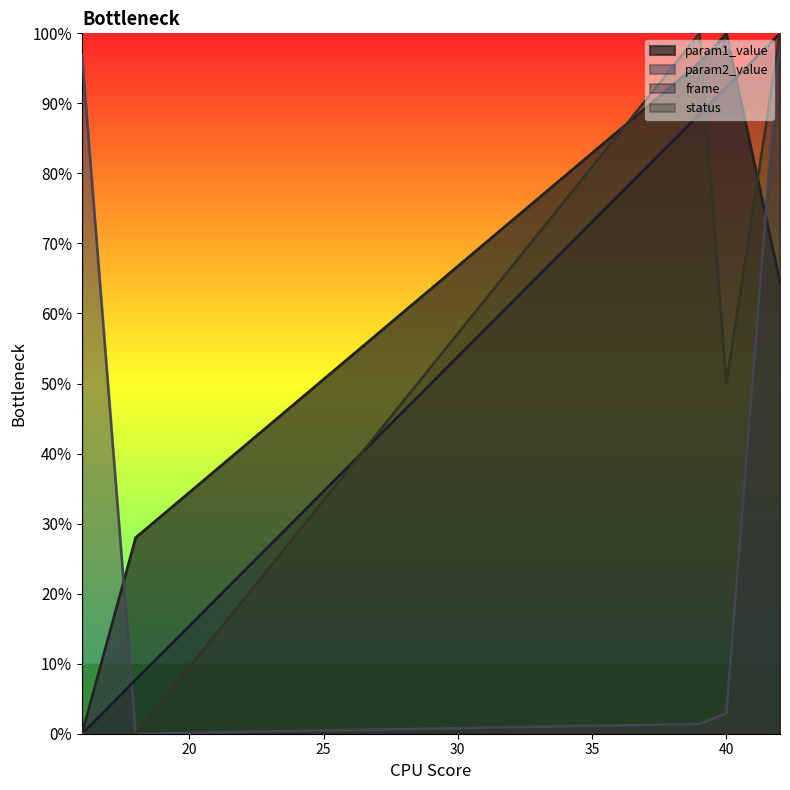

Reading left to right, transcribe all the data shown in this chart.

param1_value: 16=0.0	18=3612.7	39=12363.1	40=12900.0	42=8314.8
param2_value: 16=12494.7	18=0.0	39=179.9	40=372.6	42=12900.0
frame: 16=0.0	18=992.3	39=11411.5	40=11907.7	42=12900.0
status: 16=0.0	18=0.0	39=12900.0	40=6450.0	42=12900.0